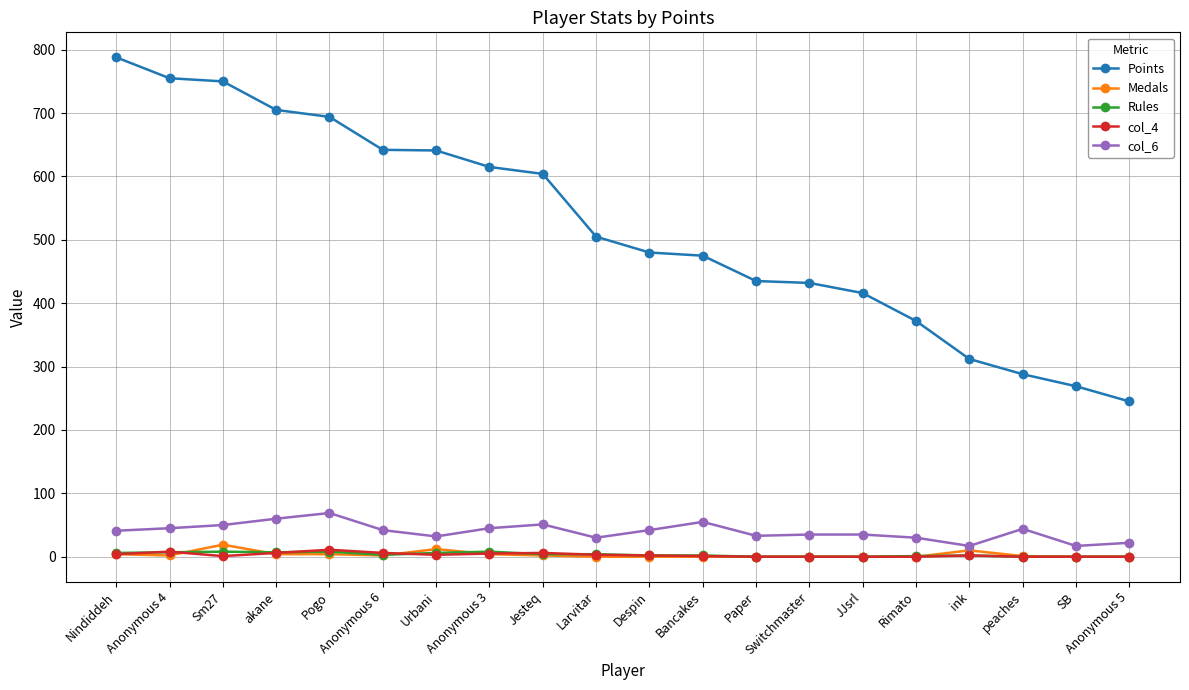

What is the label of the 20th point from the right?

Nindiddeh